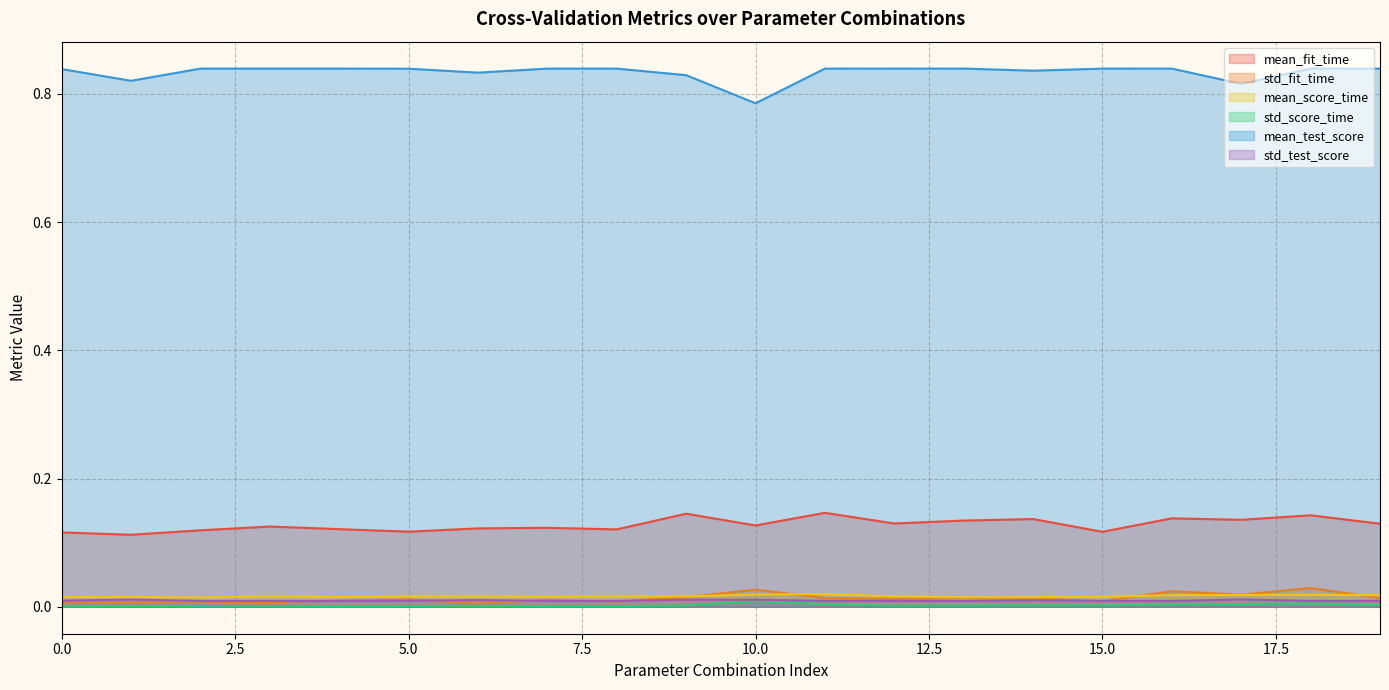

Which series has the largest range (max minus min)?

mean_test_score